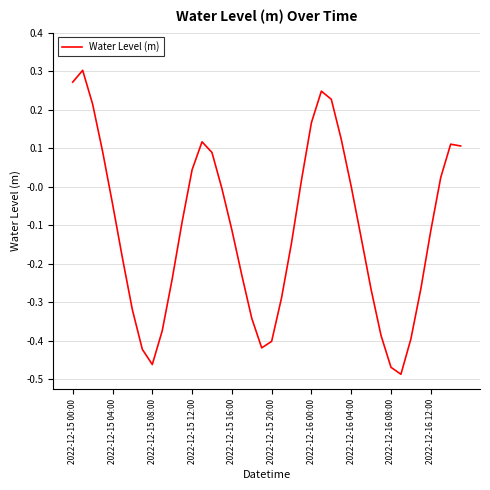

What is the difference between the maximum and minimum values?

0.8